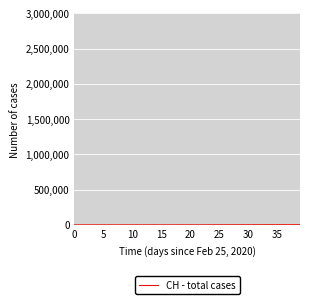

What is the average value?

704